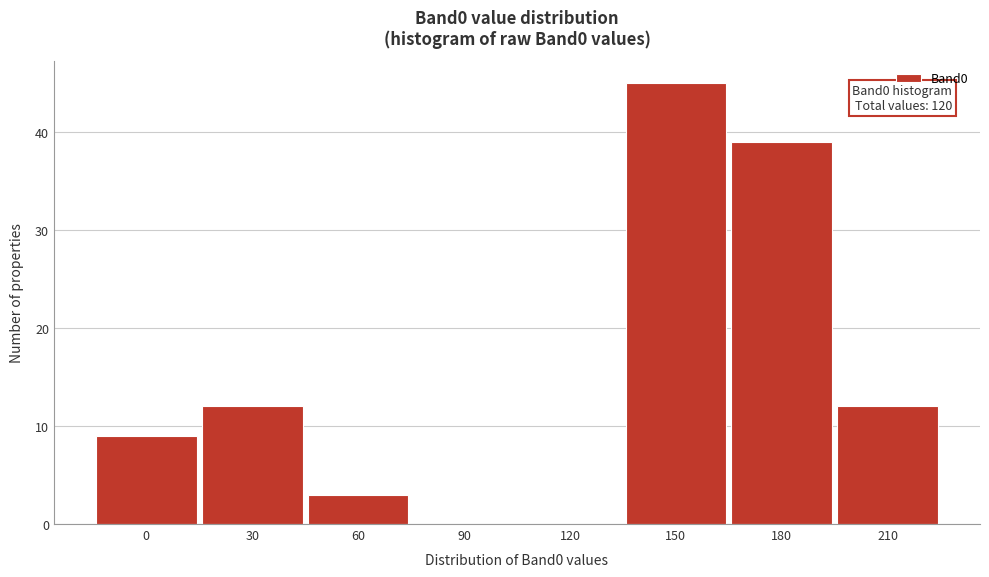

Reading left to right, transcribe all the data shown in this chart.

0=9	30=12	60=3	90=0	120=0	150=45	180=39	210=12